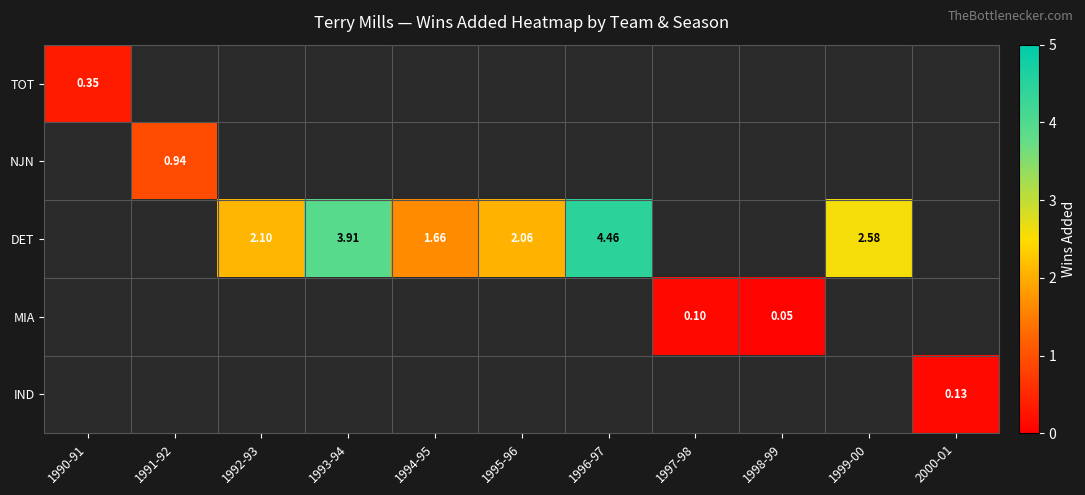

What is the smallest value displayed?

0.1